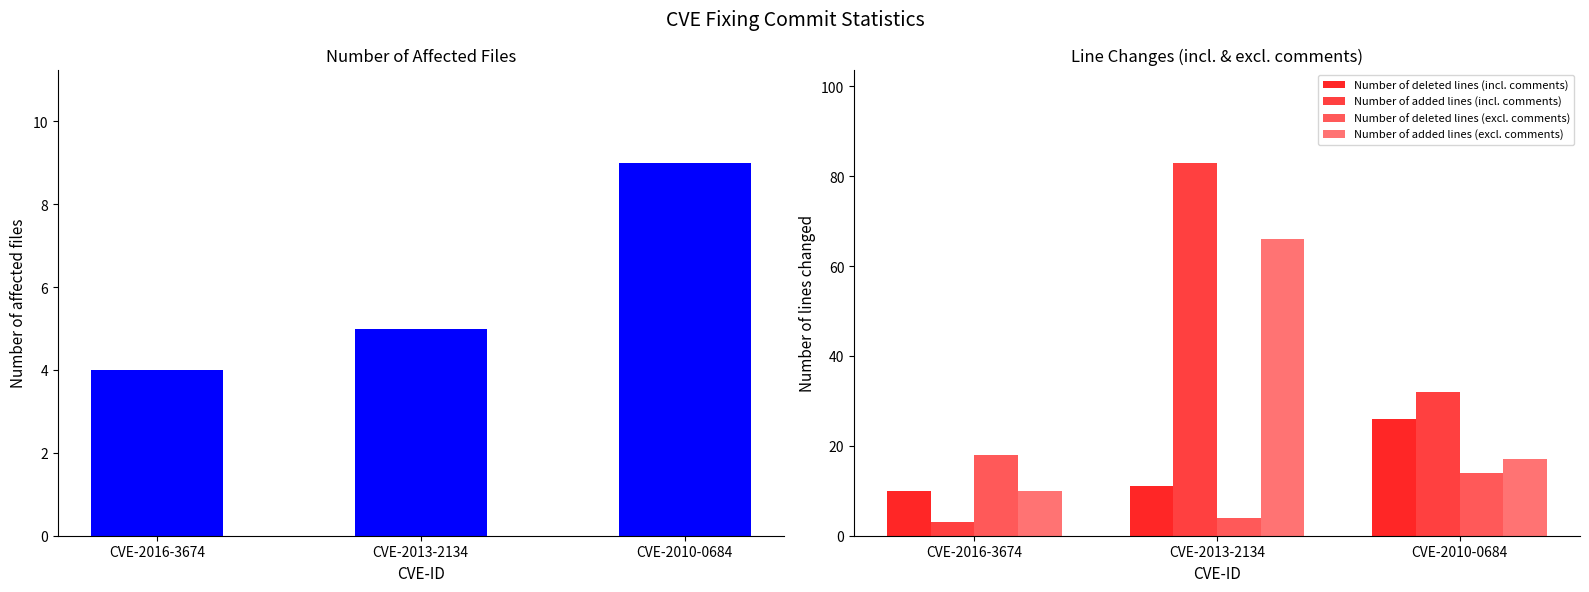

What is the minimum value for Number of affected files?

4